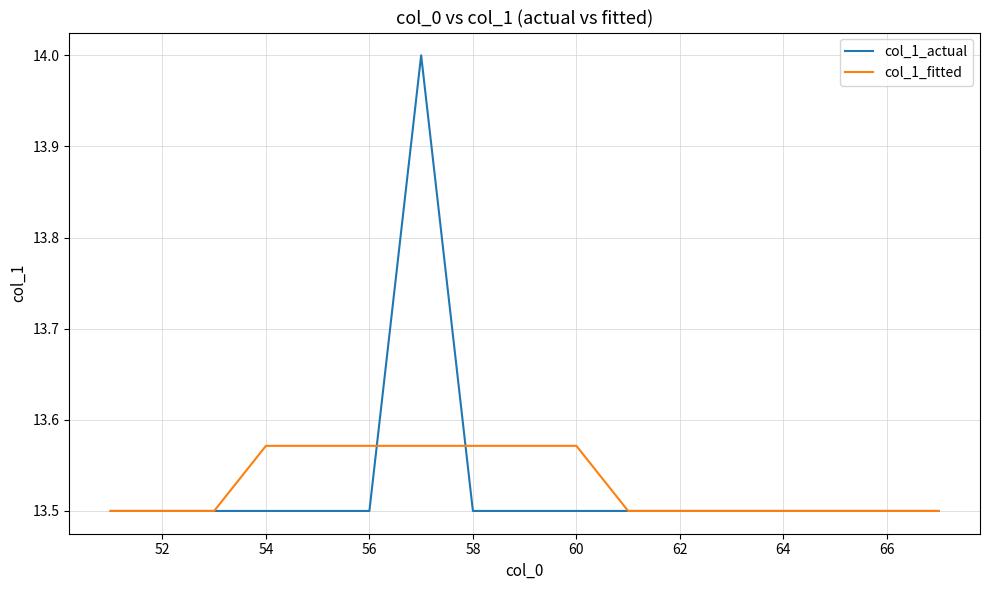

Is this an area chart (filled region under the line)?

No